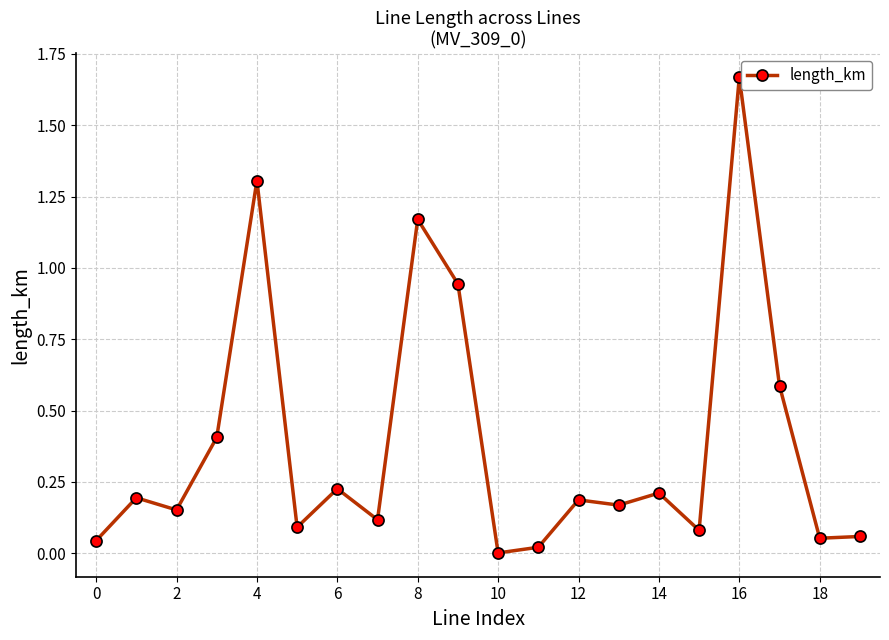

True or false: the data has more than 2 interior local peaks.

True